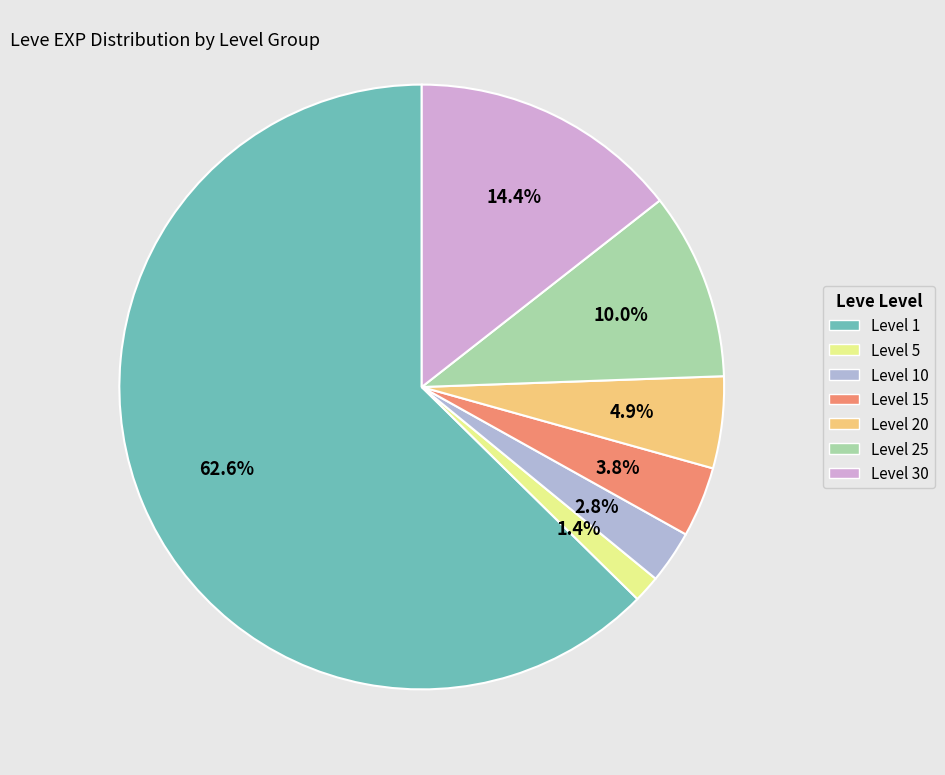

Count the number of slices in the pie.

7